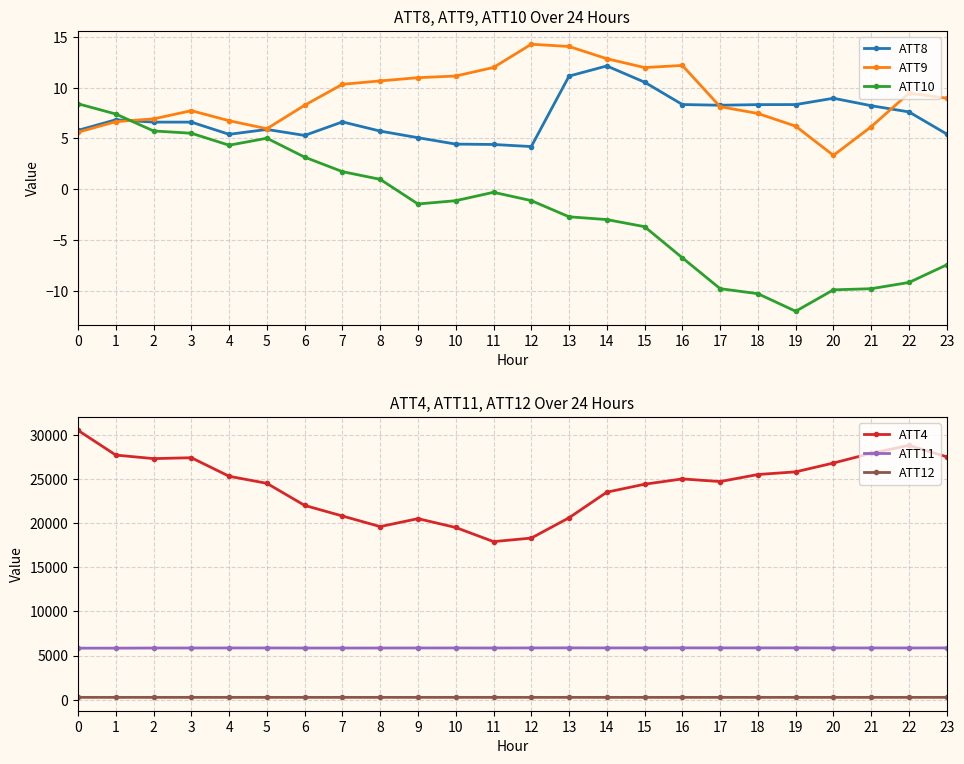

What is the highest value of the ATT4 series?

30500.0